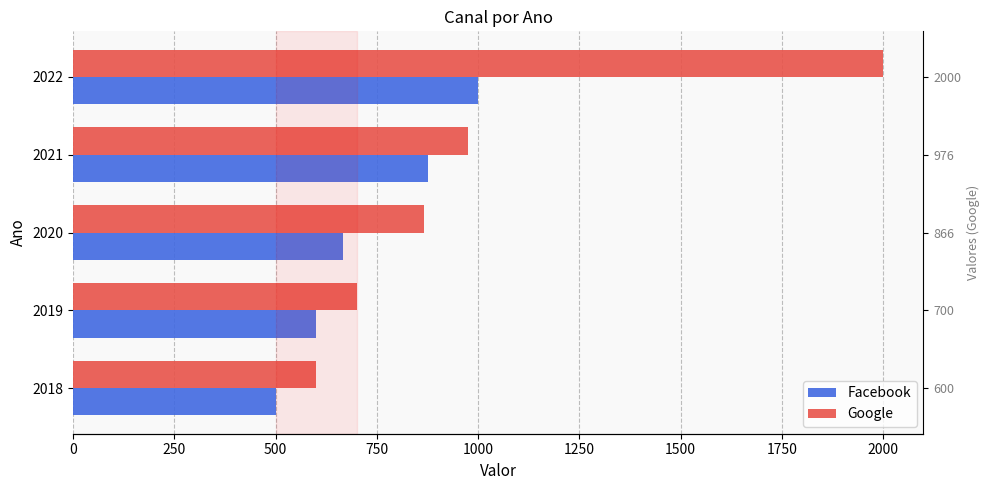

Does the chart contain stacked bars?

No